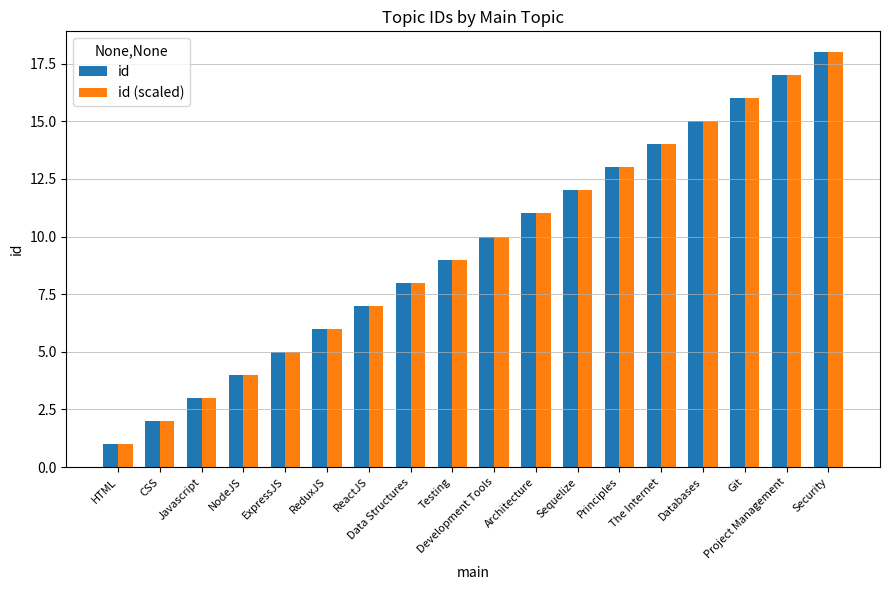

At which label does id (scaled) reach its peak?

Security